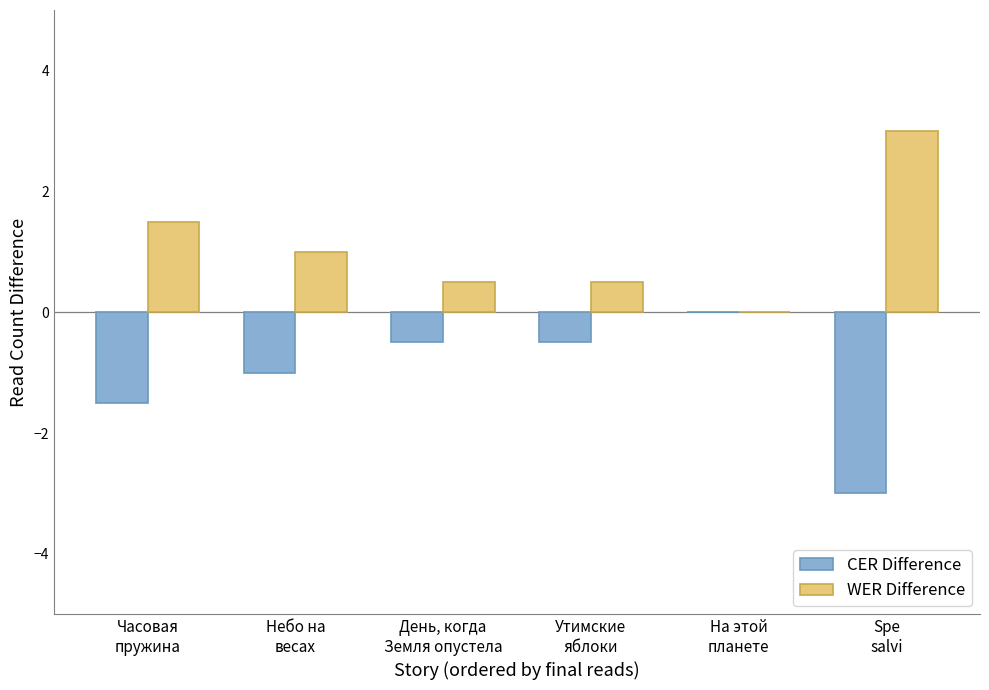

How many data points does each series have?

6